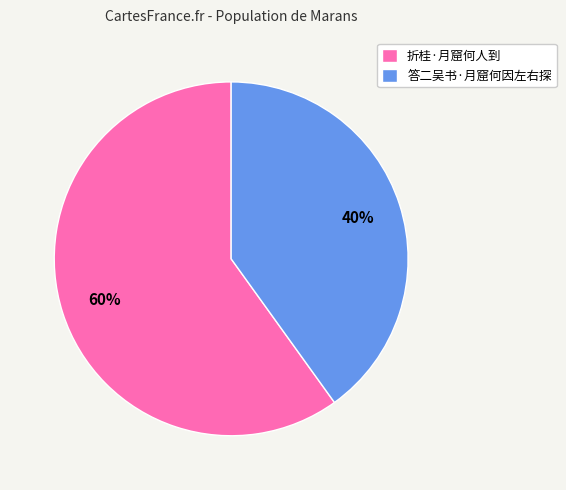

To the nearest percent, what is the difference between the largest and smallest slice percentages?

20%